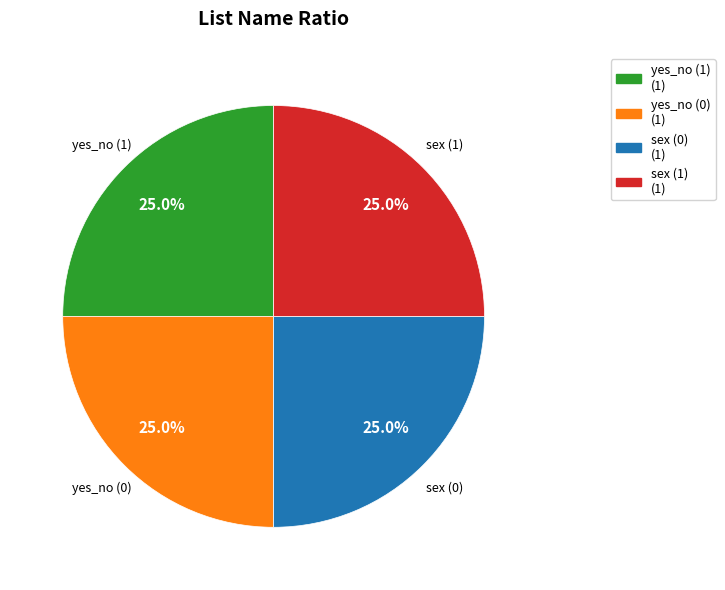

What percentage do sex (1) and yes_no (1) together represent?

50.0%